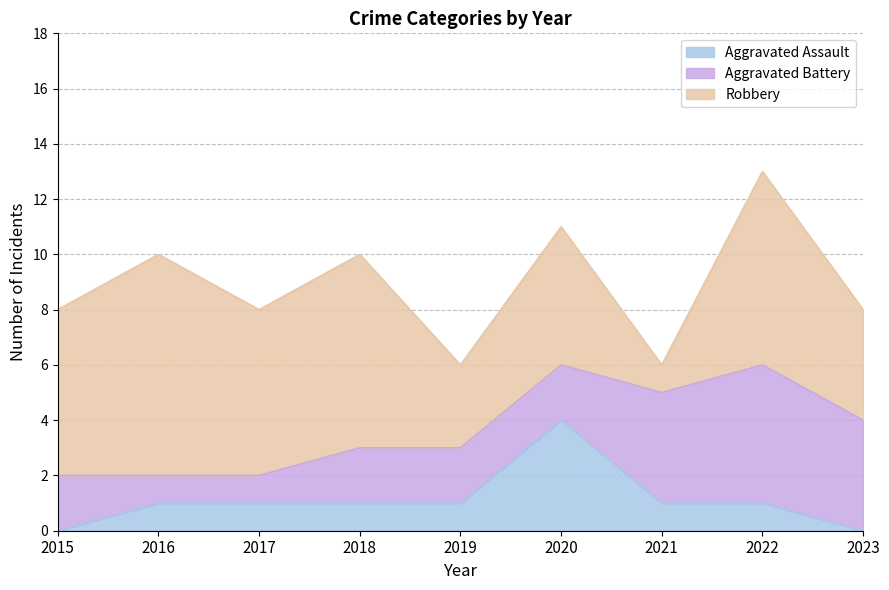

What is the average value of the Aggravated Assault series?

1